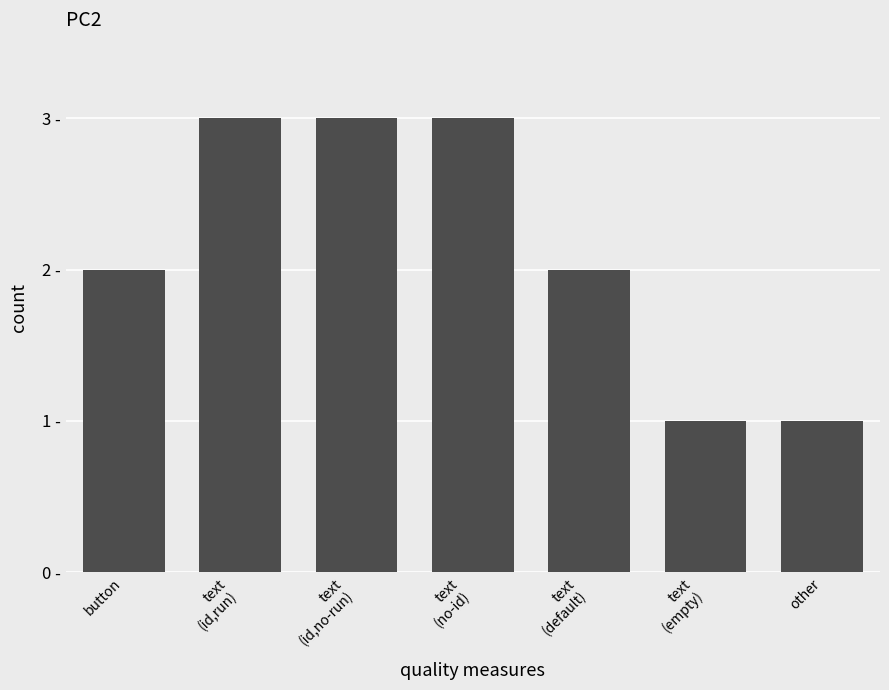

List the labels in order of value, largest first.

text
(id,run), text
(id,no-run), text
(no-id), button, text
(default), text
(empty), other